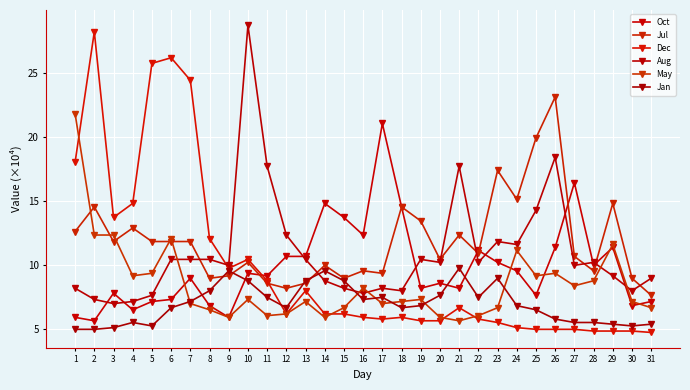

What is the value of the Jul point at the 29th from the left?

14.8